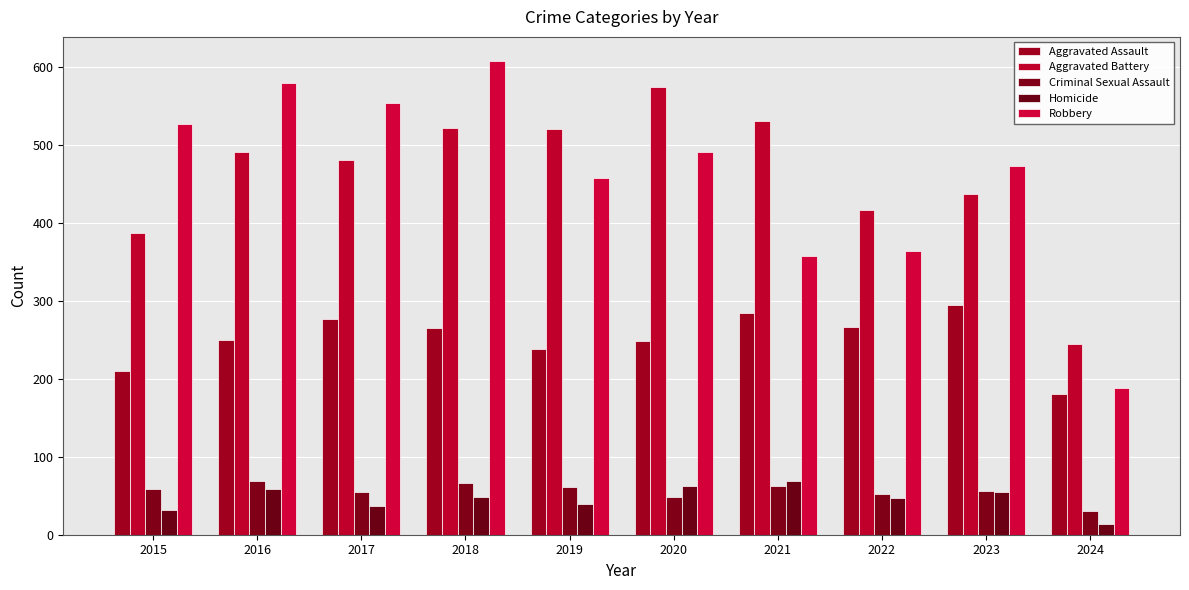

Reading left to right, transcribe all the data shown in this chart.

Aggravated Assault: 210	250	276	265	238	249	284	267	295	181
Aggravated Battery: 387	491	480	522	520	574	531	417	437	245
Criminal Sexual Assault: 58	69	55	66	61	49	62	52	56	30
Homicide: 32	59	37	49	40	63	69	47	55	14
Robbery: 527	579	553	608	458	491	357	364	473	188